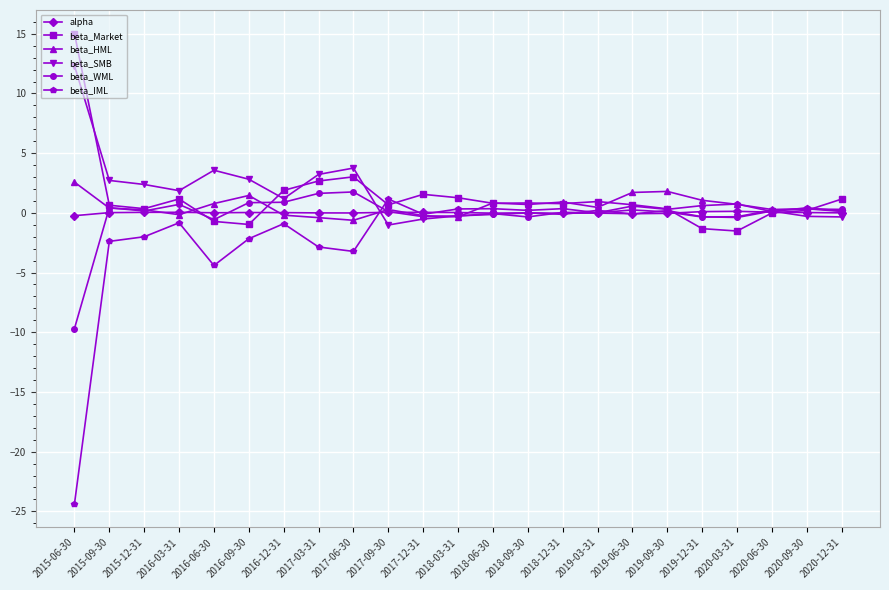

What is the sum of all beta_Market values?

29.4